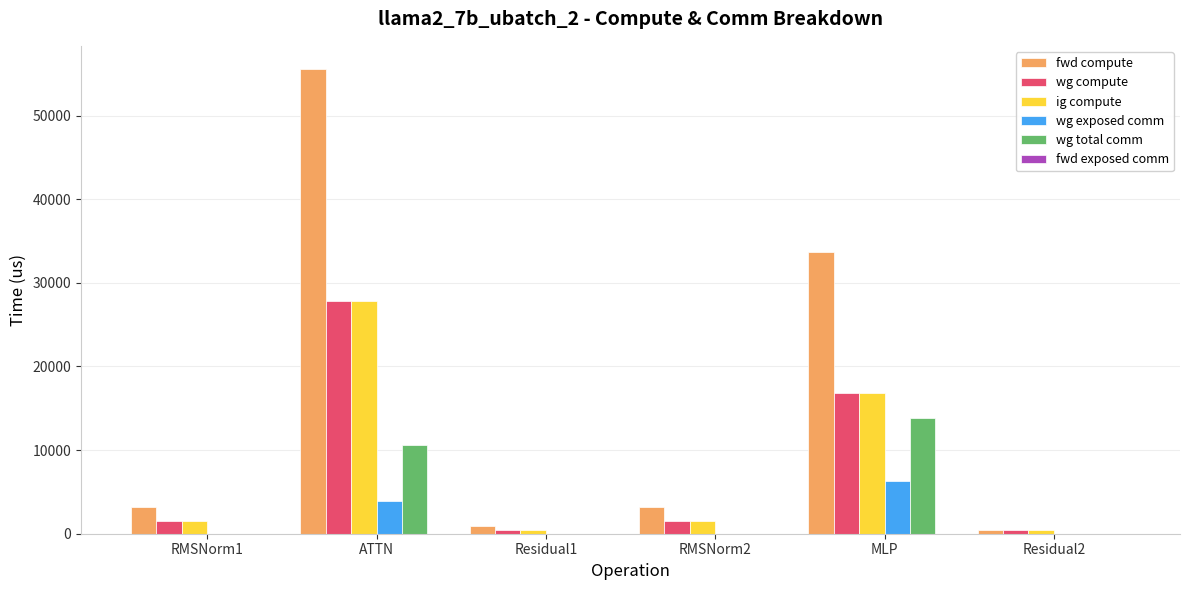

Reading left to right, what are all the values shown in this chart?

fwd compute: RMSNorm1=3157.4	ATTN=55558.2	Residual1=903.2	RMSNorm2=3157.4	MLP=33665.1	Residual2=451.6
wg compute: RMSNorm1=1578.7	ATTN=27779.1	Residual1=451.6	RMSNorm2=1578.7	MLP=16832.5	Residual2=451.6
ig compute: RMSNorm1=1578.7	ATTN=27779.1	Residual1=451.6	RMSNorm2=1578.7	MLP=16832.5	Residual2=451.6
wg exposed comm: RMSNorm1=0.0	ATTN=3955.7	Residual1=0.0	RMSNorm2=0.0	MLP=6284.0	Residual2=0.0
wg total comm: RMSNorm1=0.0	ATTN=10597.1	Residual1=0.0	RMSNorm2=0.0	MLP=13800.3	Residual2=0.0